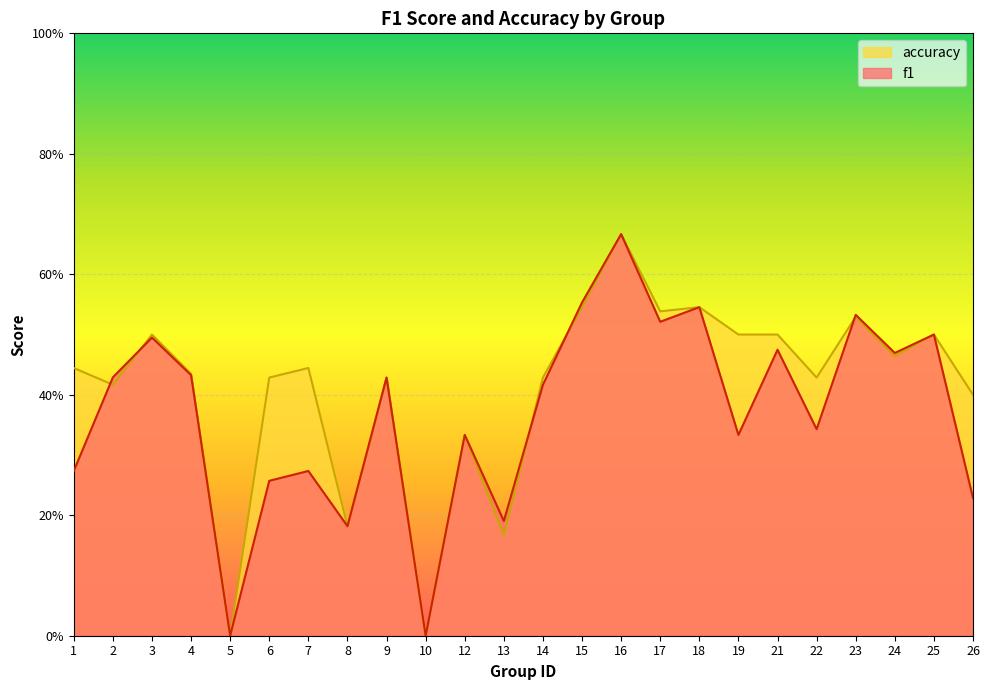

Reading left to right, transcribe all the data shown in this chart.

f1: 1=0.3	2=0.4	3=0.5	4=0.4	5=0.0	6=0.3	7=0.3	8=0.2	9=0.4	10=0.0	12=0.3	13=0.2	14=0.4	15=0.6	16=0.7	17=0.5	18=0.5	19=0.3	21=0.5	22=0.3	23=0.5	24=0.5	25=0.5	26=0.2
accuracy: 1=0.4	2=0.4	3=0.5	4=0.4	5=0.0	6=0.4	7=0.4	8=0.2	9=0.4	10=0.0	12=0.3	13=0.2	14=0.4	15=0.5	16=0.7	17=0.5	18=0.5	19=0.5	21=0.5	22=0.4	23=0.5	24=0.5	25=0.5	26=0.4